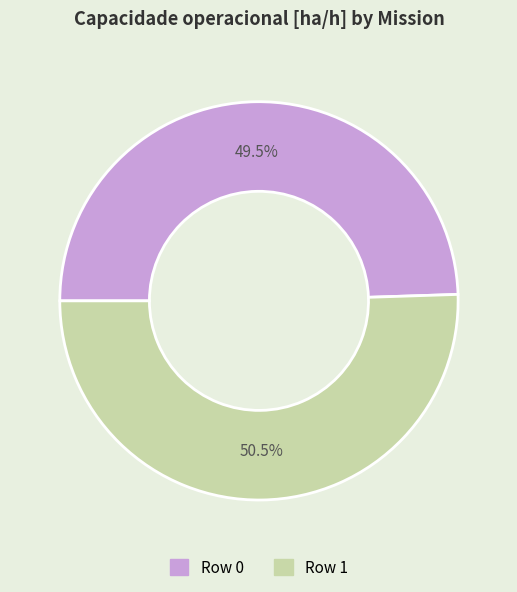

Rank the categories by value from lowest to highest.

Row 0, Row 1